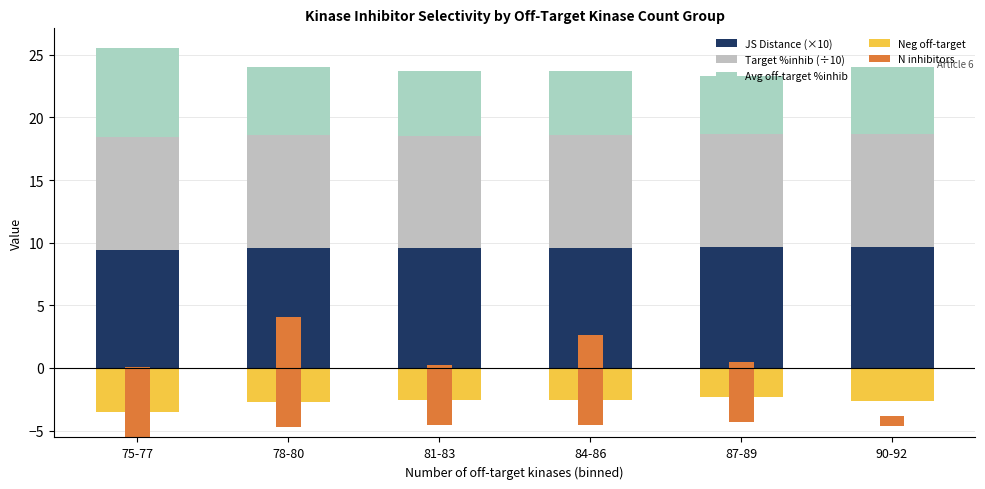

Reading left to right, list all the values displayed in this chart.

JS Distance (×10): 9.4	9.6	9.6	9.6	9.7	9.7
Target %inhib (÷10): 9.0	9.0	9.0	9.0	9.0	9.0
Avg off-target %inhib: 7.1	5.5	5.2	5.1	4.7	5.3
Neg off-target: -3.6	-2.7	-2.6	-2.6	-2.3	-2.7
N inhibitors: 5.6	8.8	4.8	7.2	4.8	0.8